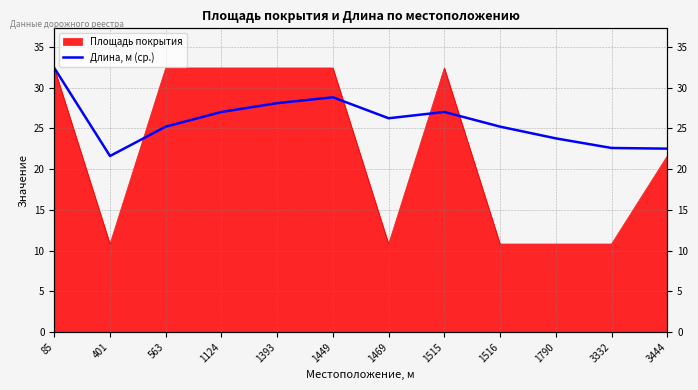

The chart shows a value of 21.6 at 401. True or false?

True